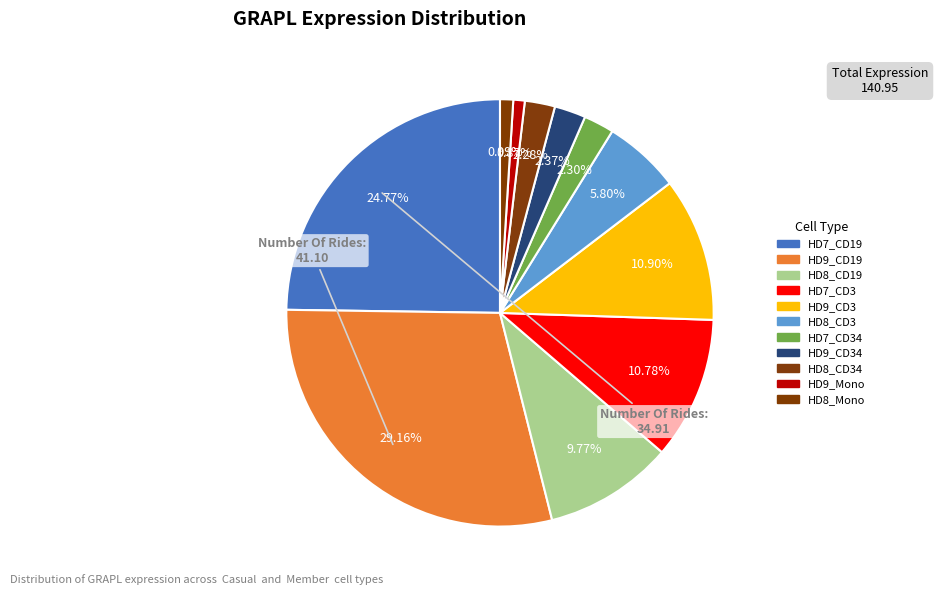

Count the number of slices in the pie.

11